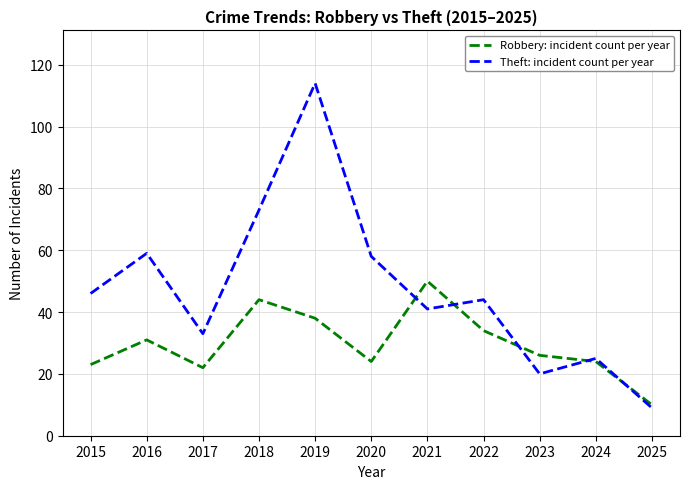

What is the greatest value displayed?

114